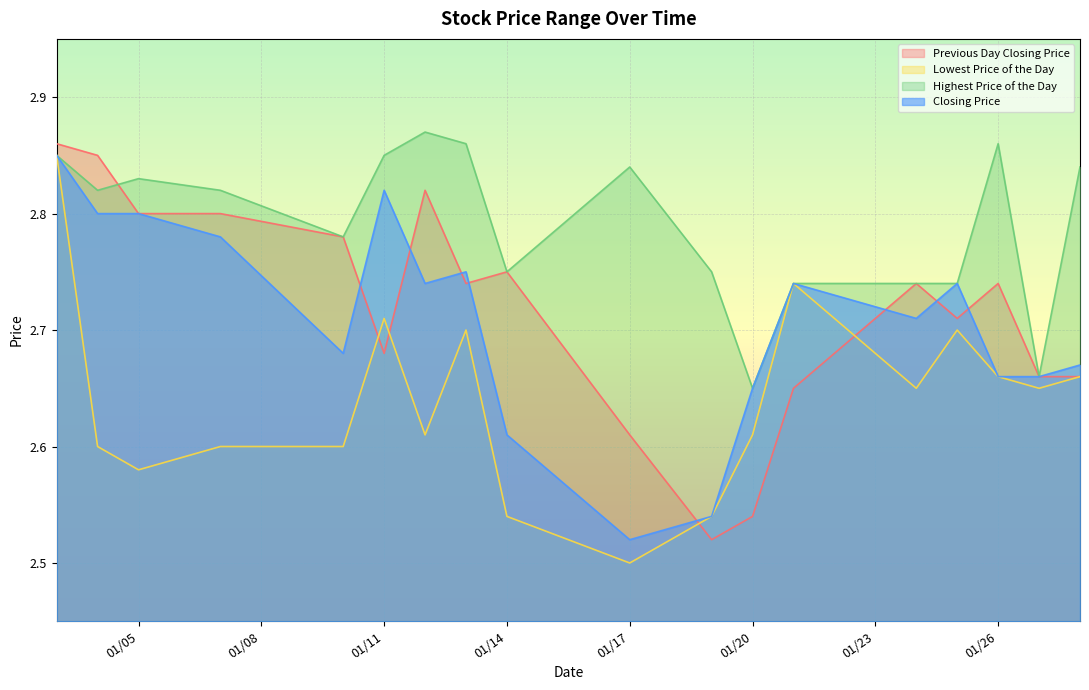

Which series has the largest total across all categories?

Highest Price of the Day